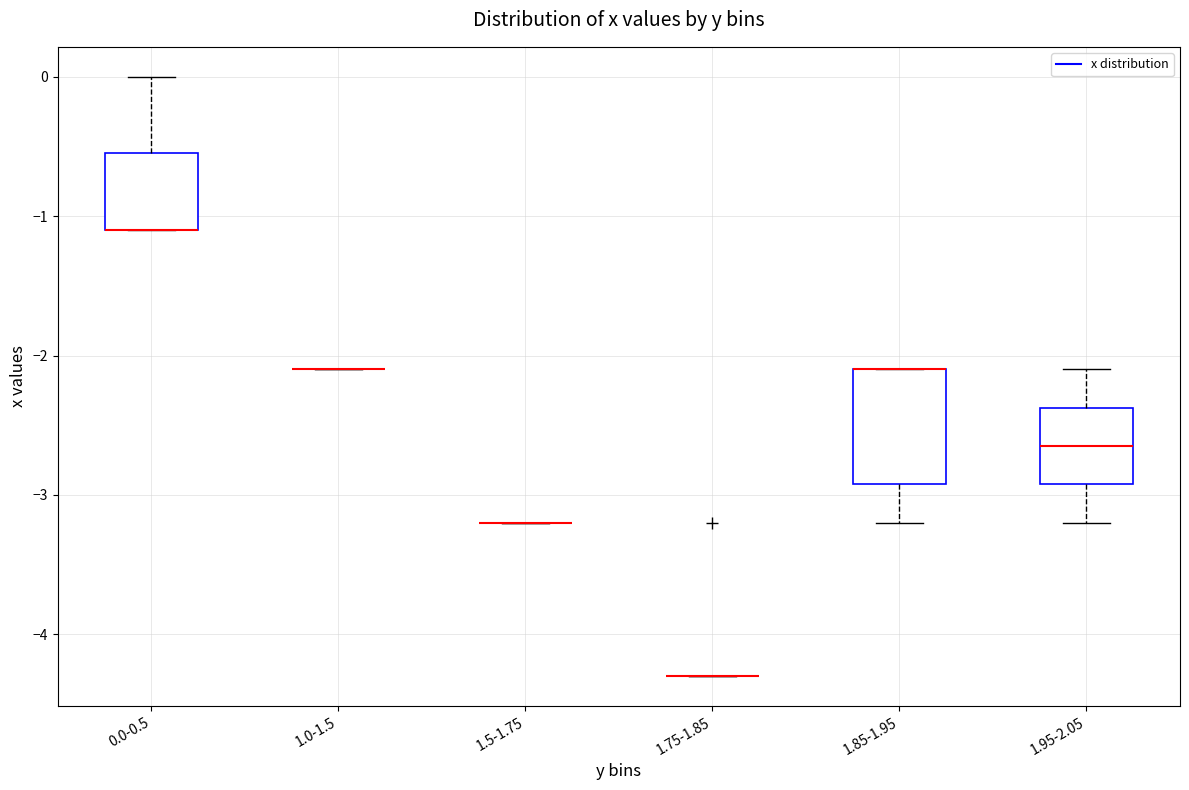

Which box is the tallest, from its lower edge to its upper edge?

1.85-1.95